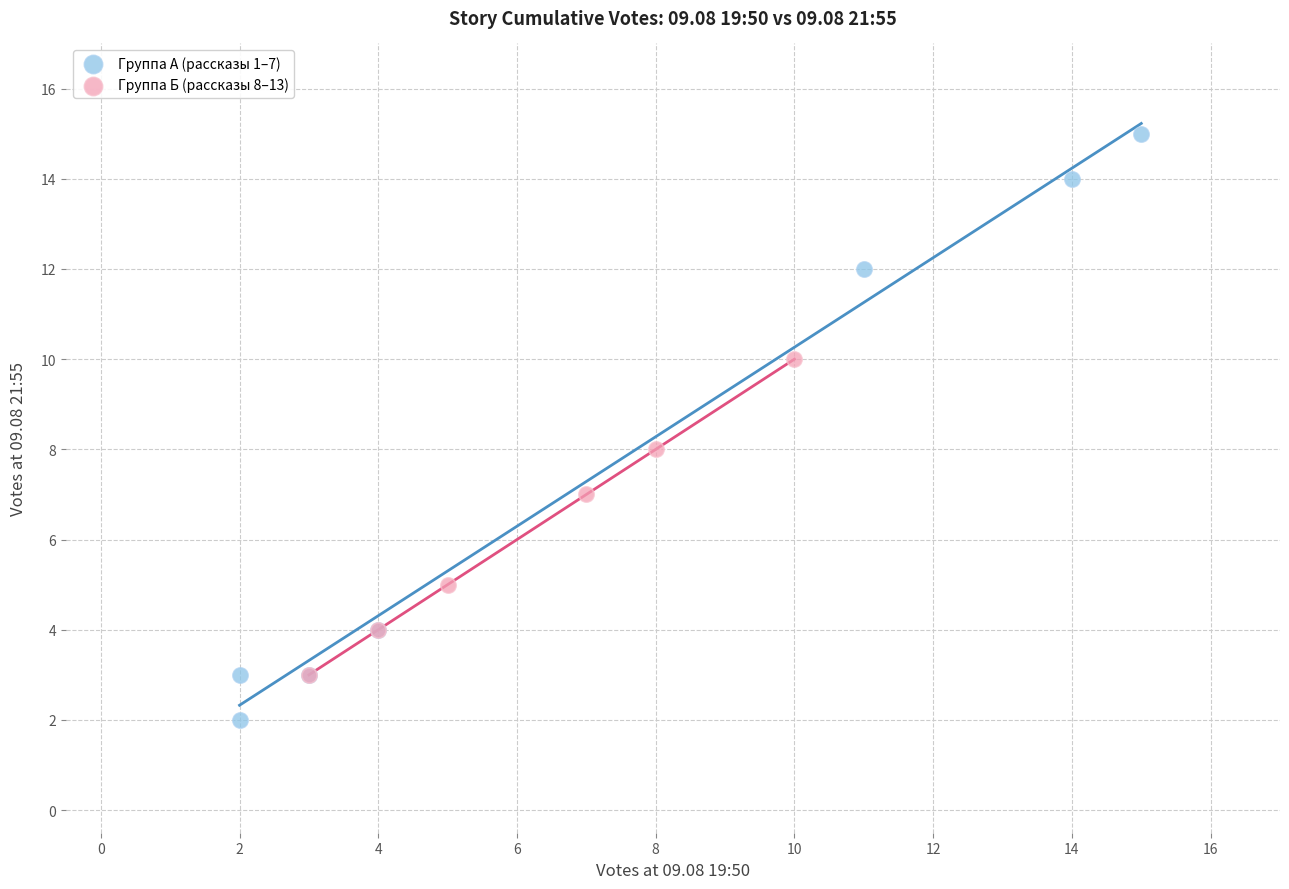

Which series reaches the minimum Y coordinate?

Группа А (рассказы 1–7)